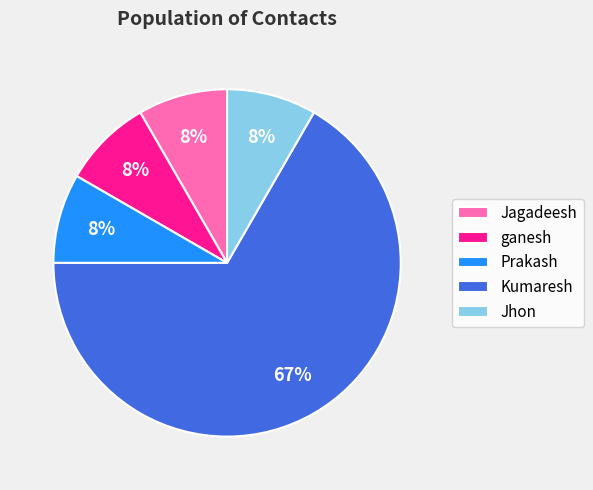

Which slice is the largest?

Kumaresh